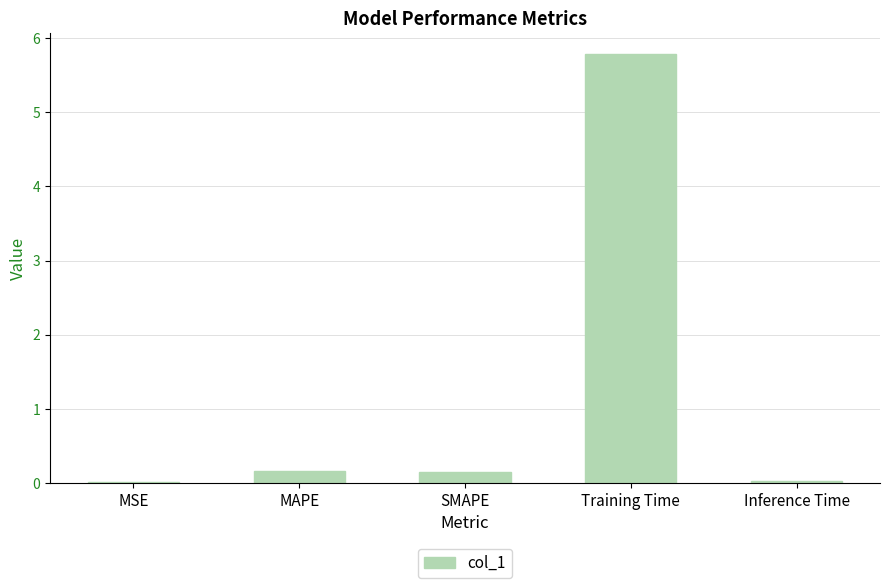

What is the maximum value shown in the chart?

5.8